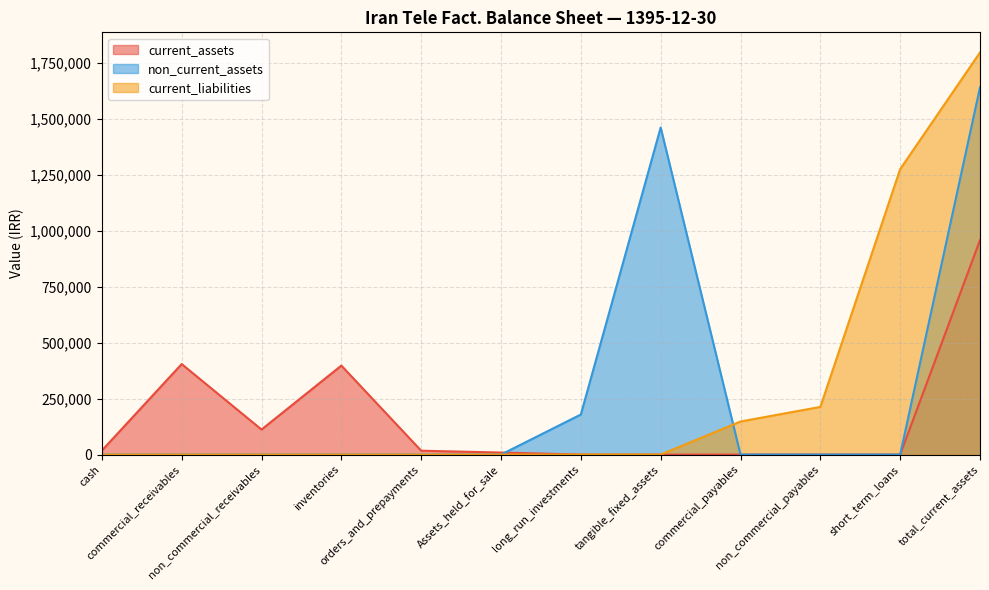

Does the chart display data point markers on the line(s)?

No